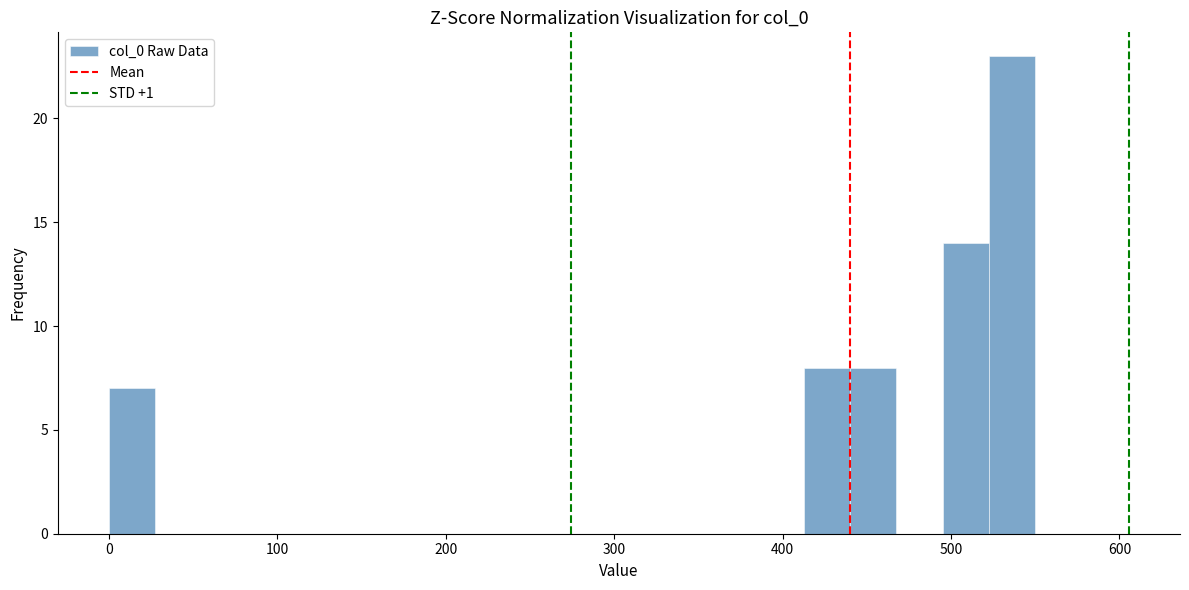

Read against the x-axis, roughly where is the centre of the tallest bar?

540